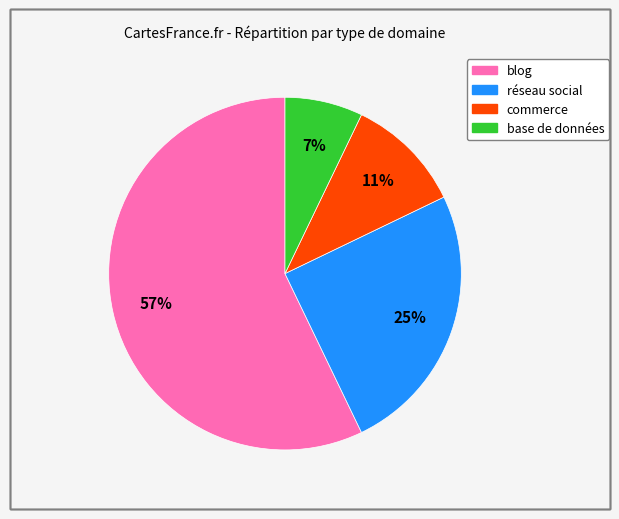

Between réseau social and commerce, which is larger?

réseau social